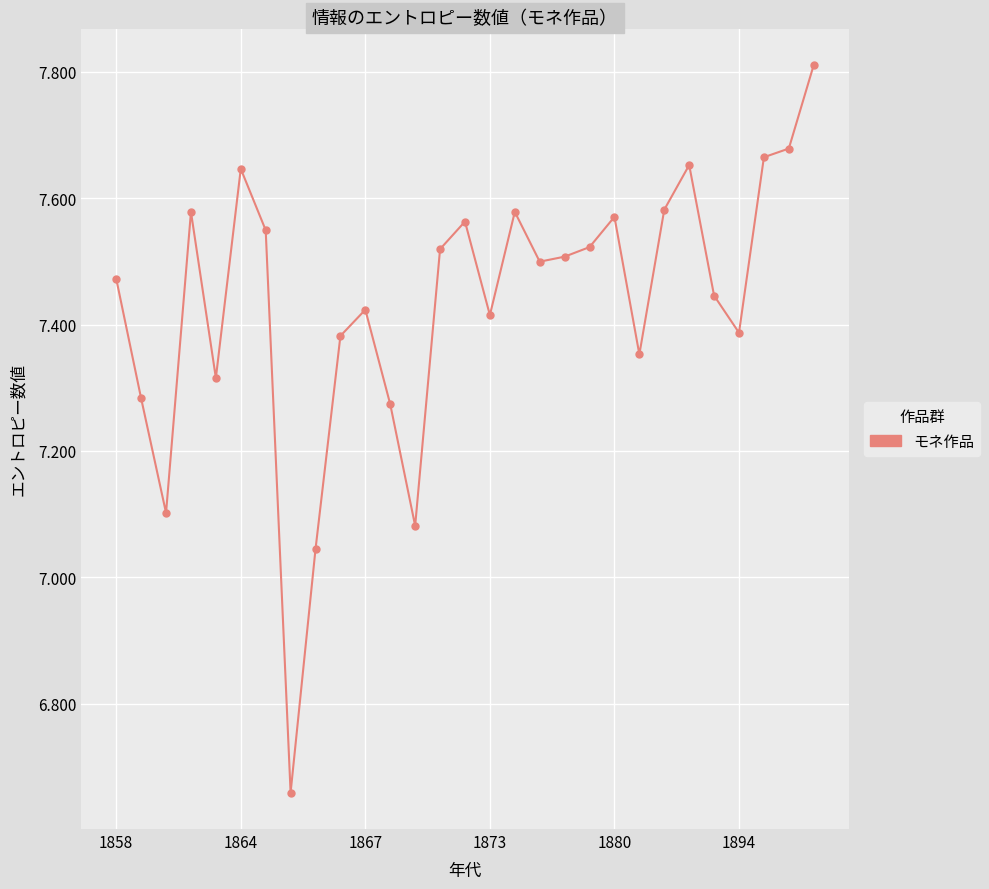

What is the sum of all values?

215.6